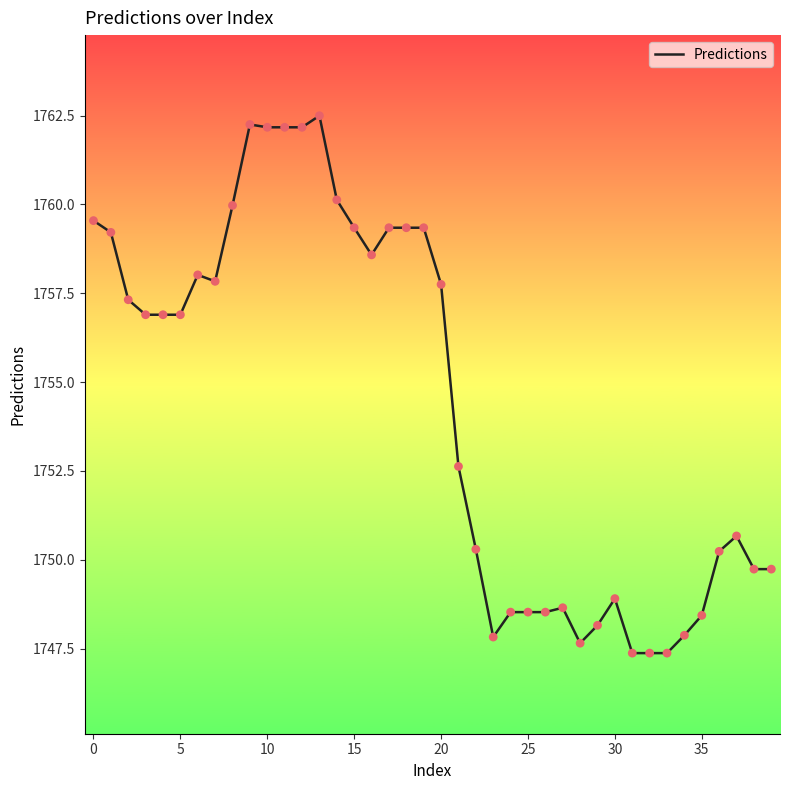

What is the greatest value displayed?

1762.5